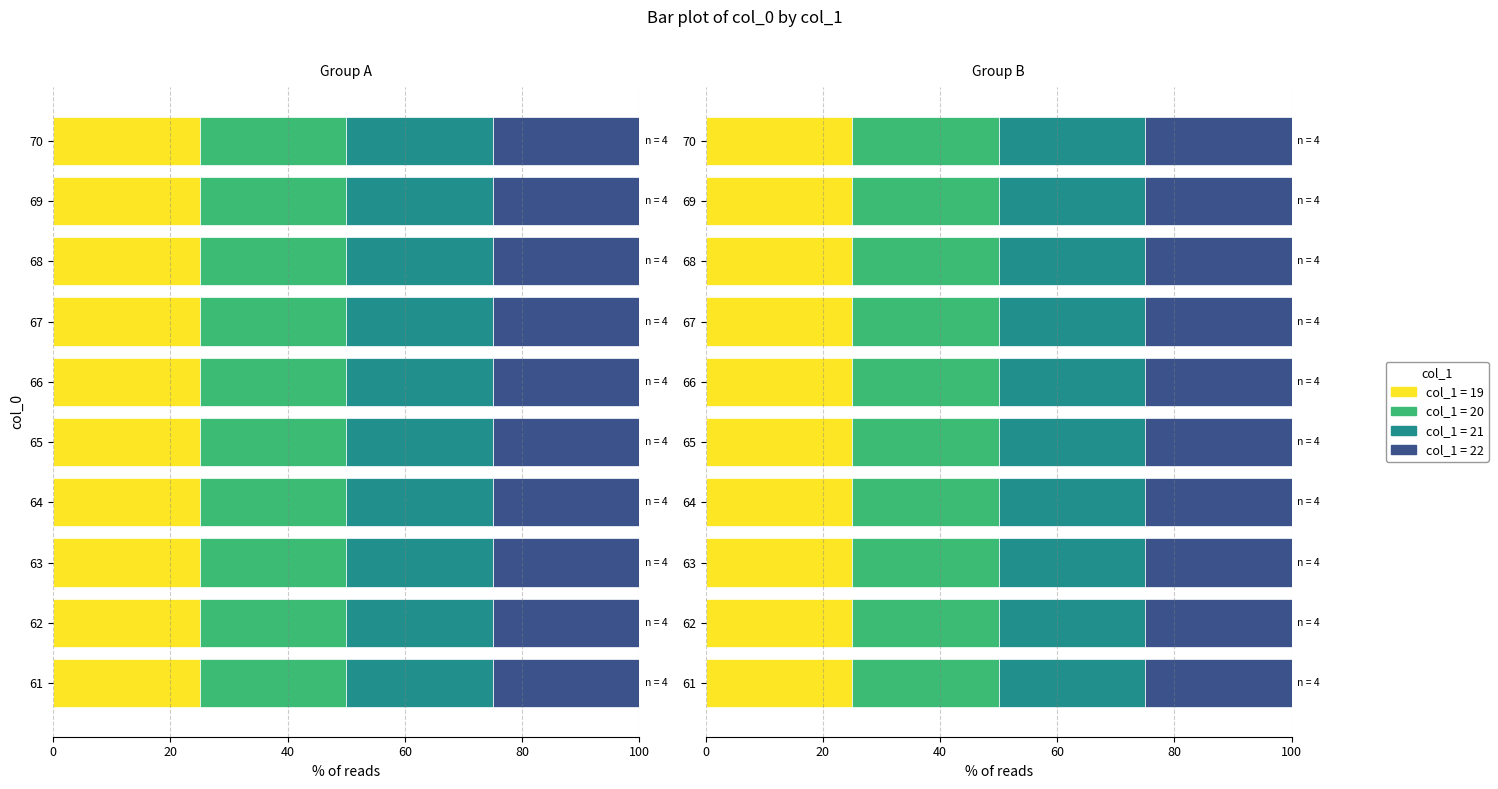

Which category has the highest value in the 21 series?

70